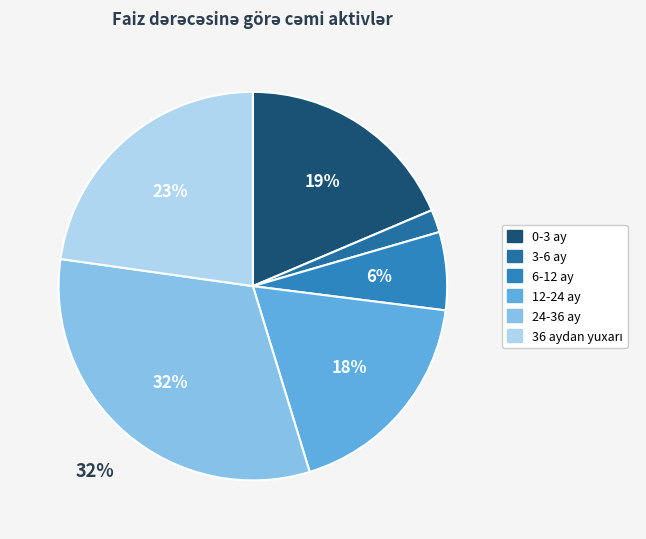

How much of the chart is everything except 6-12 ay?

93.5%